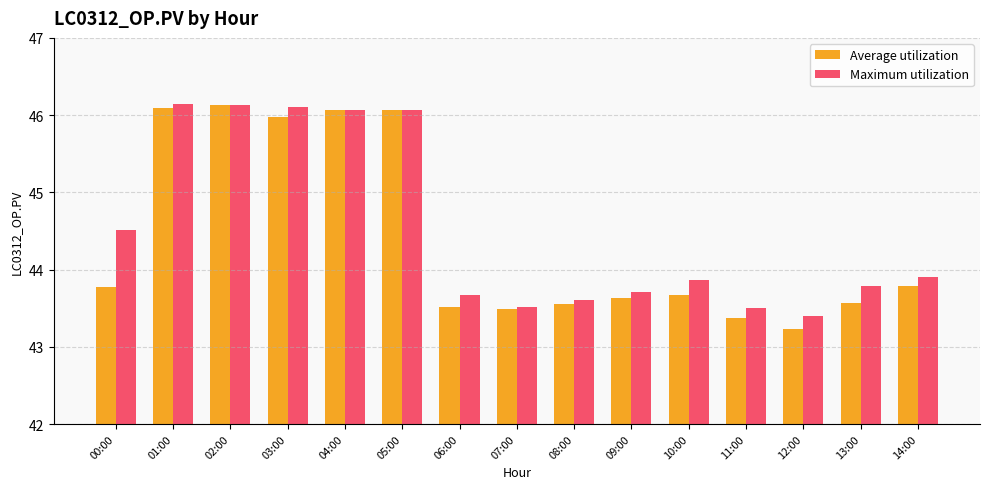

How many data points does each series have?

15